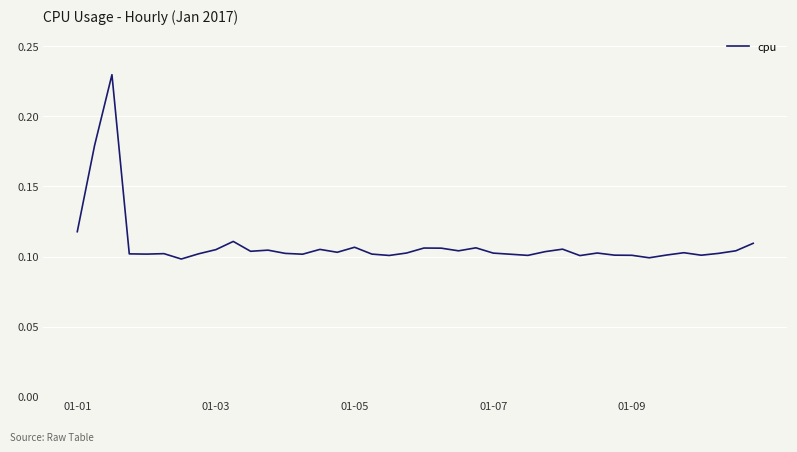

True or false: there are more than 0 points higher than both neighbors.

True